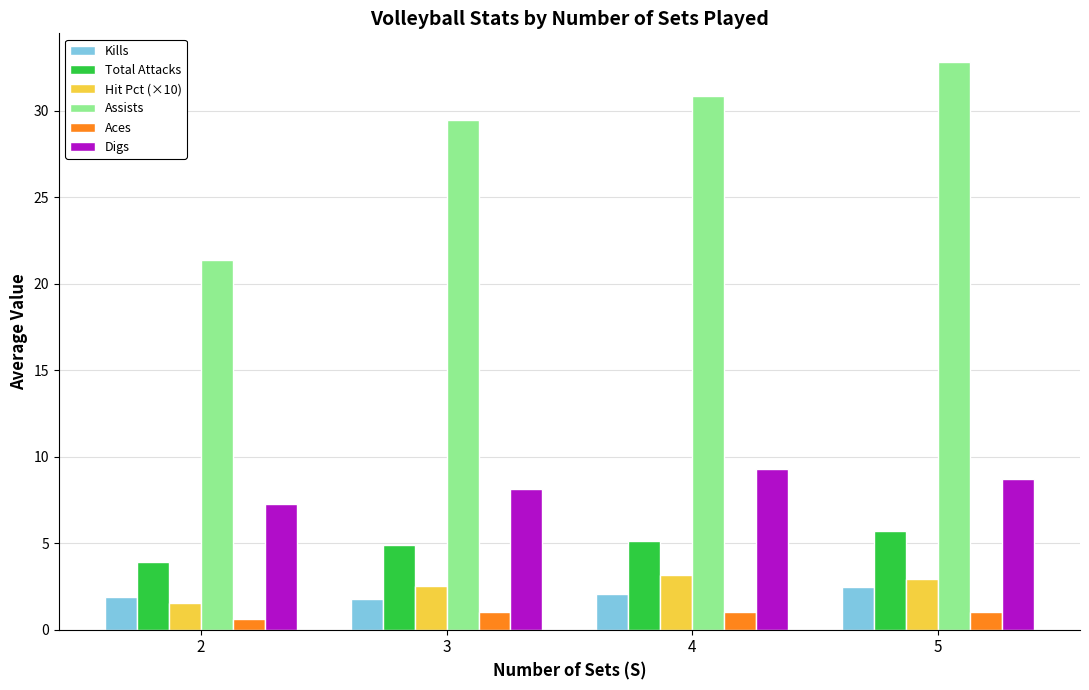

What is the difference between the maximum and minimum values in the Kills series?

0.7